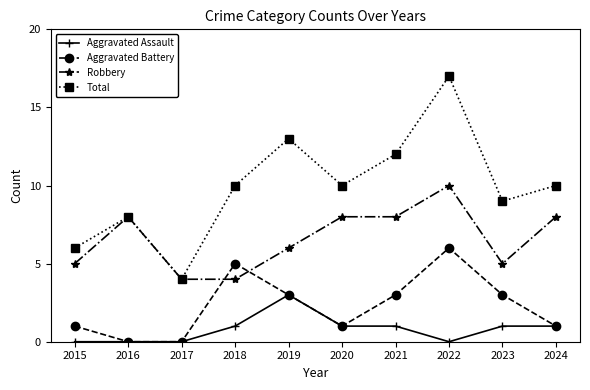

What is the difference between the maximum and minimum values in the Robbery series?

6